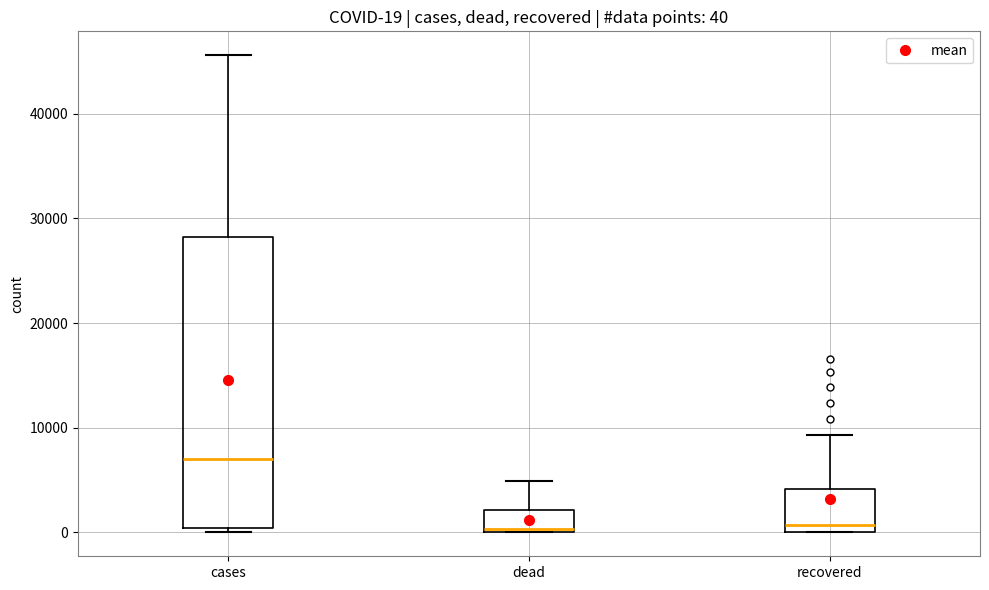

Comparing the boxes themselves (not the whiskers), which one is the tallest?

cases